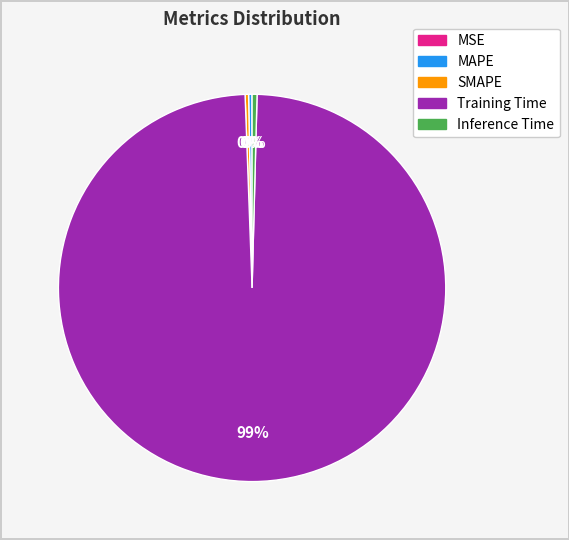

What is the largest slice in the pie chart?

Training Time